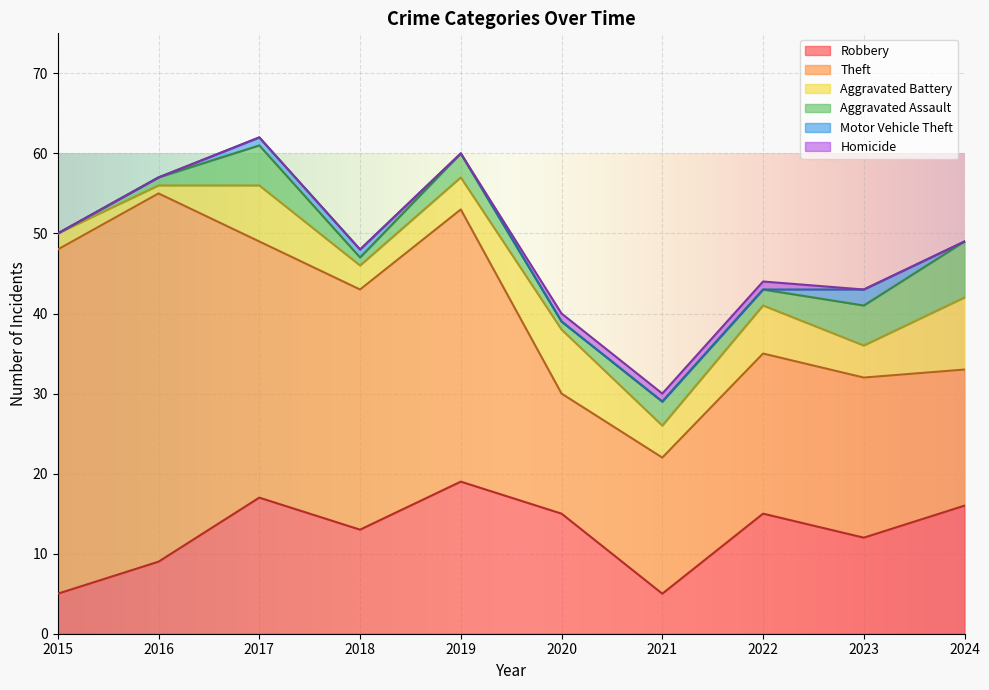

Which has a higher value, 2023 or 2022?

2022